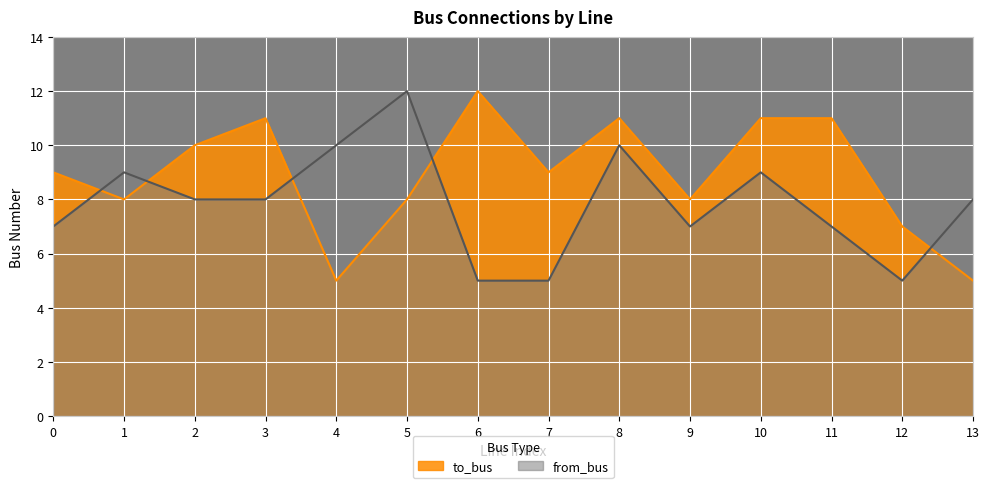

What are all the series names shown in the legend?

to_bus, from_bus